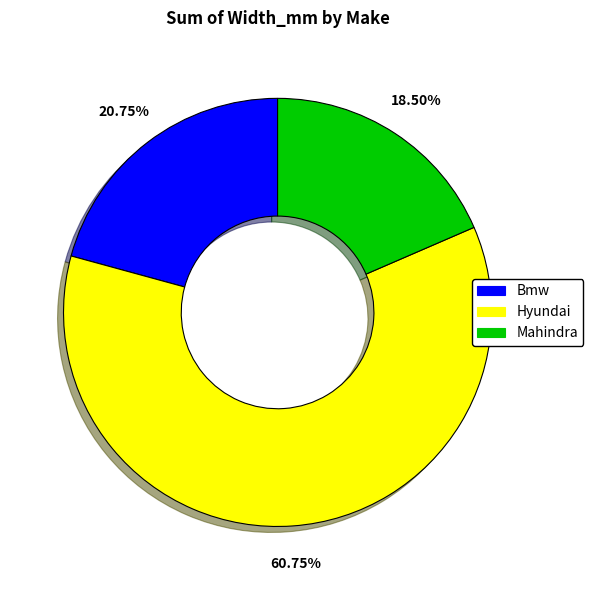

Which slice represents more than half of the pie?

Hyundai